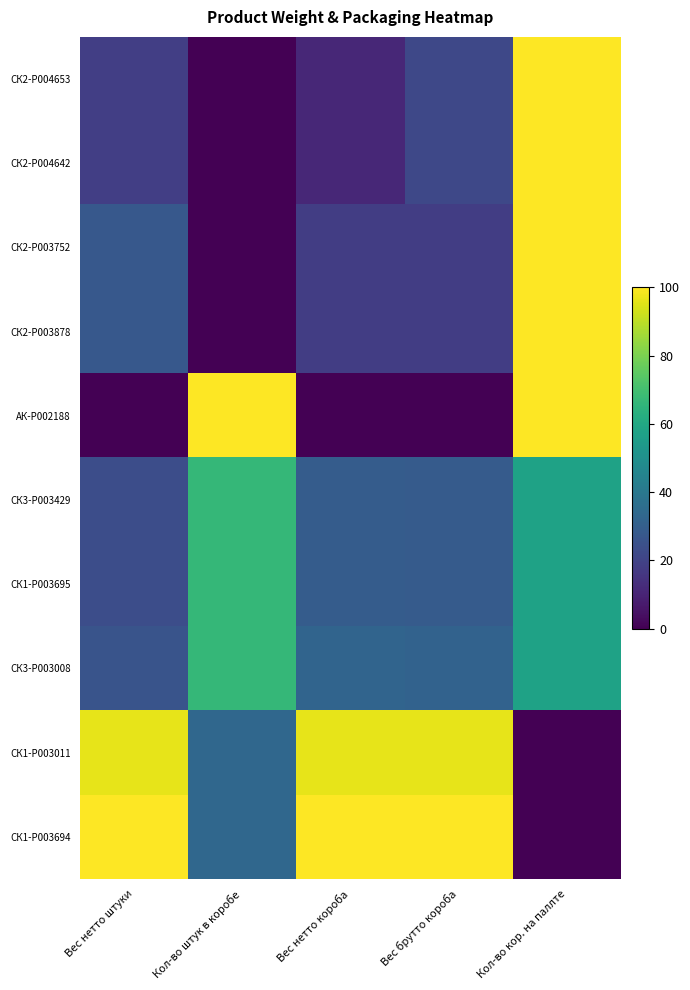

Reading right to left, transcribe all the data shown in this chart.

СК2-P004653: Кол-во кор. на паллте=100.0	Вес брутто короба=21.8	Вес нетто короба=11.3	Кол-во штук в коробе=0.0	Вес нетто штуки=18.5
СК2-P004642: Кол-во кор. на паллте=100.0	Вес брутто короба=21.8	Вес нетто короба=11.3	Кол-во штук в коробе=0.0	Вес нетто штуки=18.5
СК2-P003752: Кол-во кор. на паллте=100.0	Вес брутто короба=18.0	Вес нетто короба=18.1	Кол-во штук в коробе=0.0	Вес нетто штуки=27.4
СК2-P003878: Кол-во кор. на паллте=100.0	Вес брутто короба=18.0	Вес нетто короба=18.1	Кол-во штук в коробе=0.0	Вес нетто штуки=27.4
АК-P002188: Кол-во кор. на паллте=100.0	Вес брутто короба=0.0	Вес нетто короба=0.0	Кол-во штук в коробе=100.0	Вес нетто штуки=0.0
СК3-P003429: Кол-во кор. на паллте=57.6	Вес брутто короба=28.6	Вес нетто короба=29.2	Кол-во штук в коробе=66.7	Вес нетто штуки=23.7
СК1-P003695: Кол-во кор. на паллте=57.6	Вес брутто короба=28.6	Вес нетто короба=29.2	Кол-во штук в коробе=66.7	Вес нетто штуки=23.7
СК3-P003008: Кол-во кор. на паллте=57.6	Вес брутто короба=31.3	Вес нетто короба=32.1	Кол-во штук в коробе=66.7	Вес нетто штуки=25.9
СК1-P003011: Кол-во кор. на паллте=0.0	Вес брутто короба=96.3	Вес нетто короба=96.2	Кол-во штук в коробе=33.3	Вес нетто штуки=96.3
СК1-P003694: Кол-во кор. на паллте=0.0	Вес брутто короба=100.0	Вес нетто короба=100.0	Кол-во штук в коробе=33.3	Вес нетто штуки=100.0